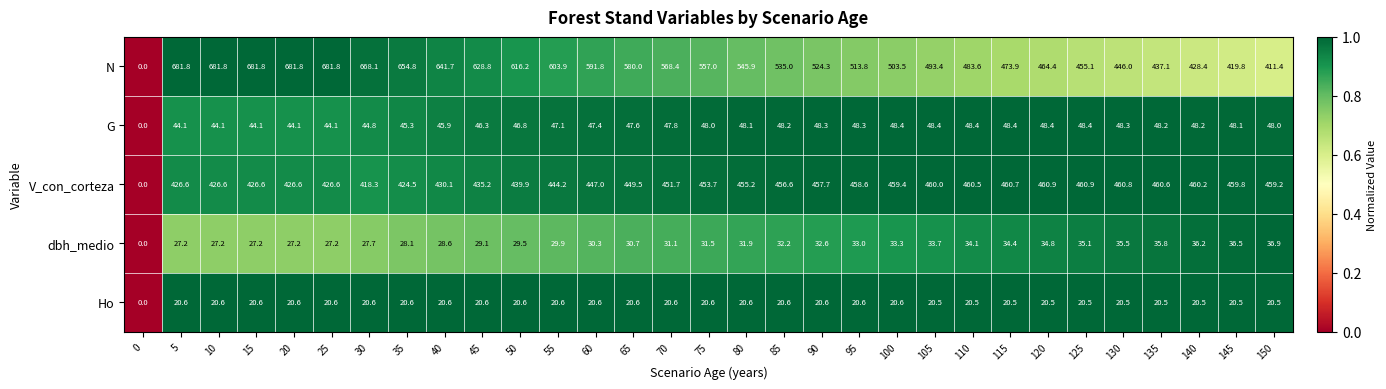

Is the value of G at 15 greater than the value of dbh_medio at 140?

Yes